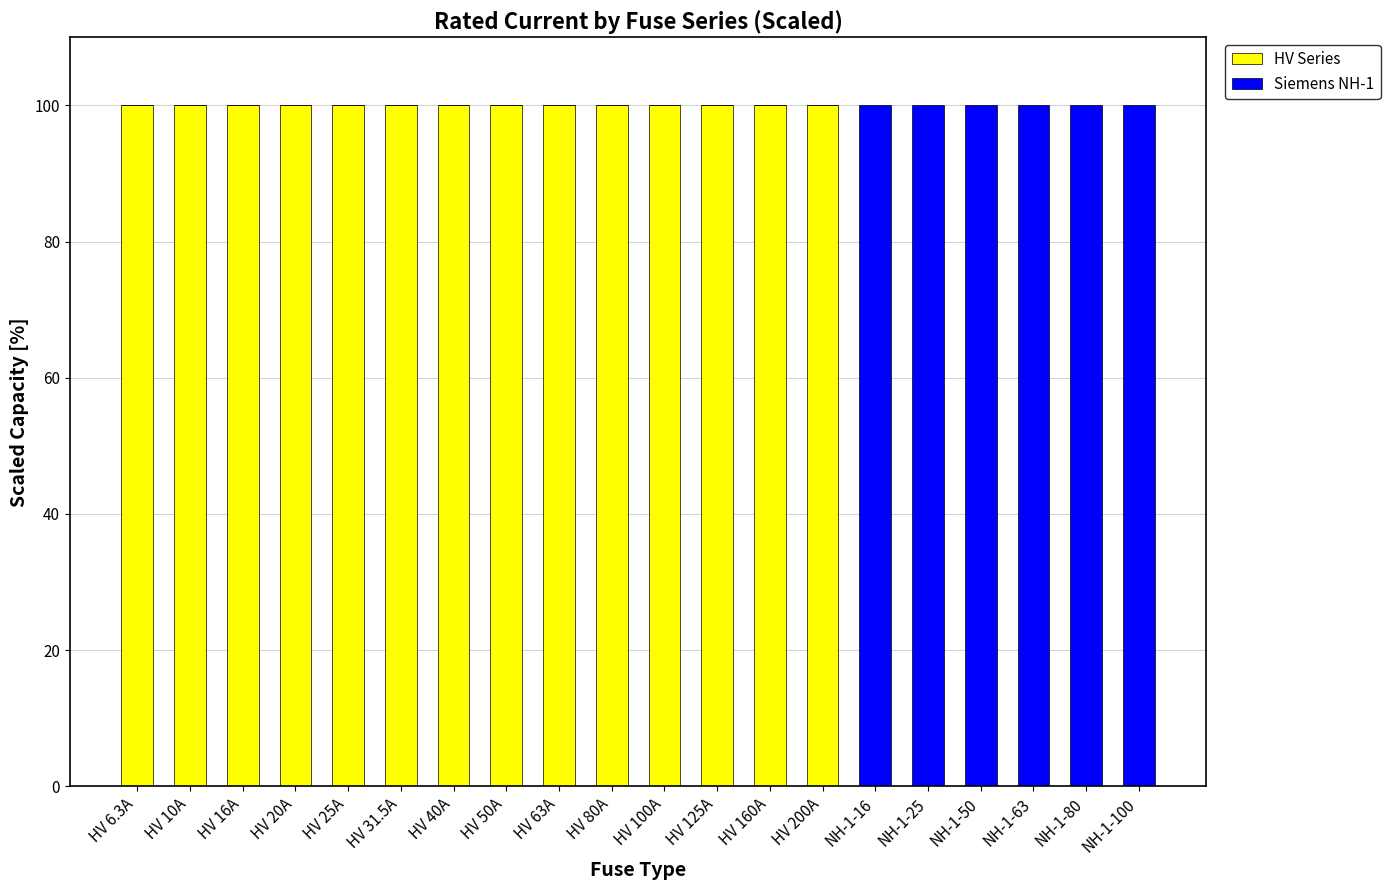

What is the total value across all series at HV 6.3A?

100